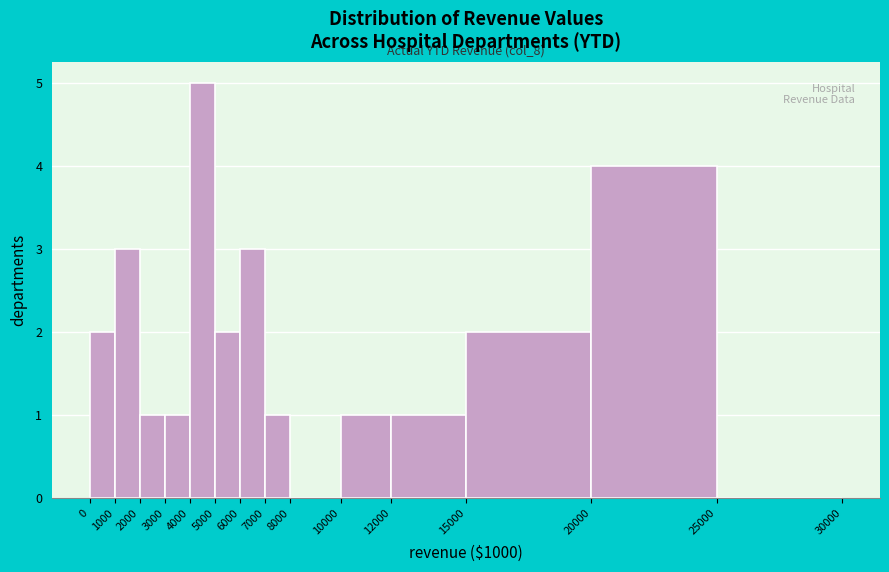

Over which range of the x-axis is the bar tallest?

4000 to 5000